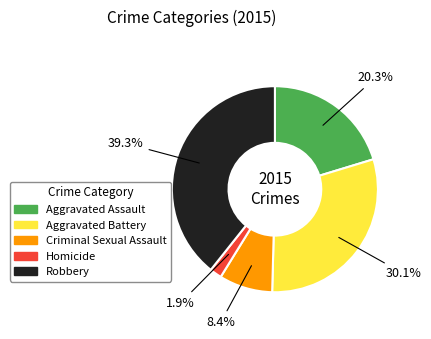

Is Robbery the majority of the pie?

No